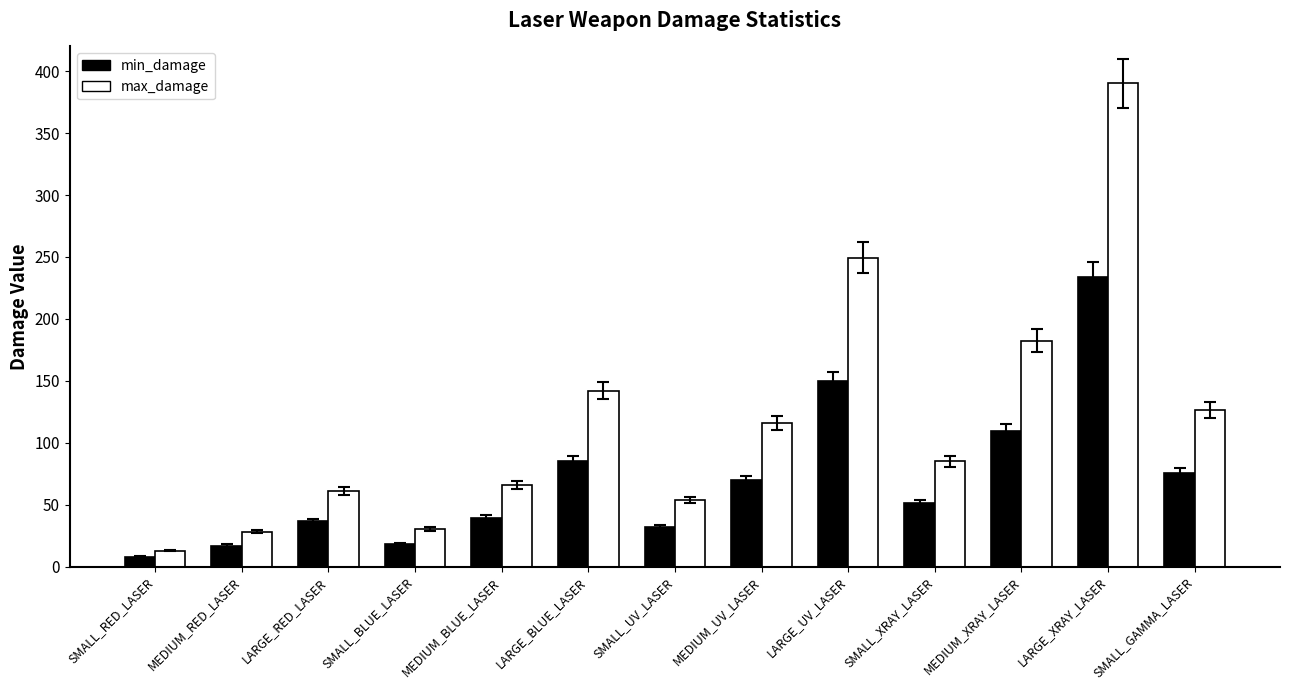

What is the value of the min_damage bar at the 10th from the left?

51.0